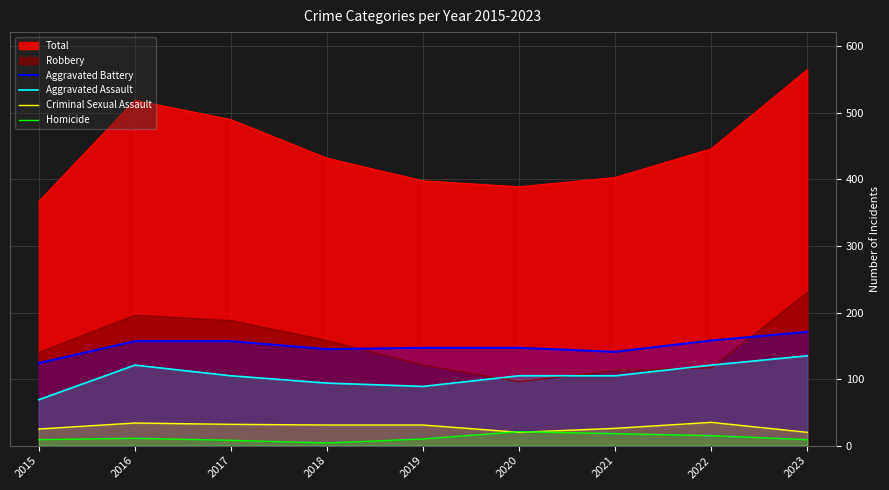

At which category is the sum across all series the highest?

2023